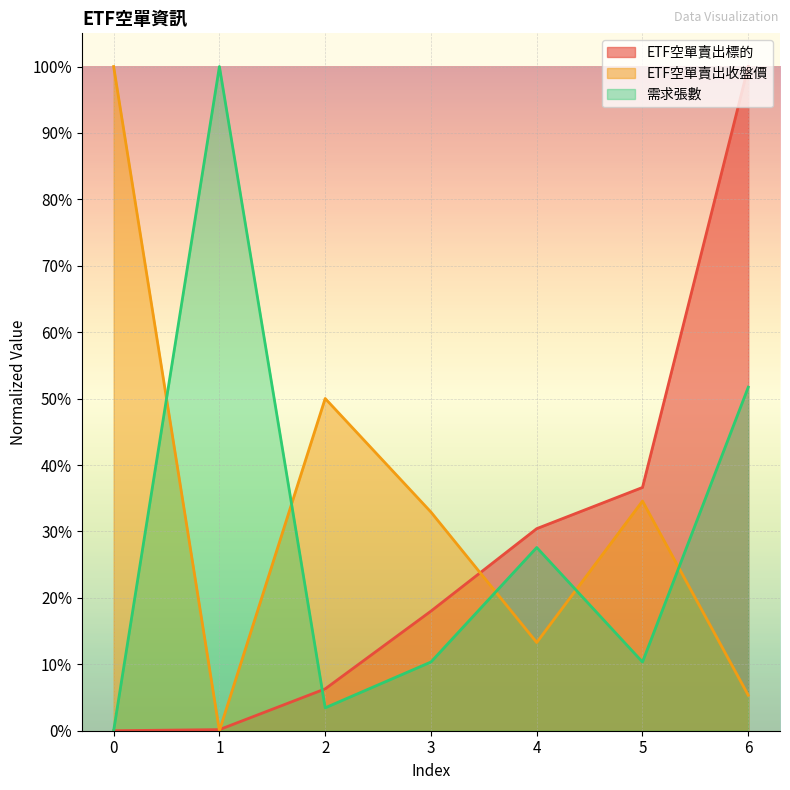

Which series ends up on top after the final intersection of 需求張數 and ETF空單賣出標的?

ETF空單賣出標的